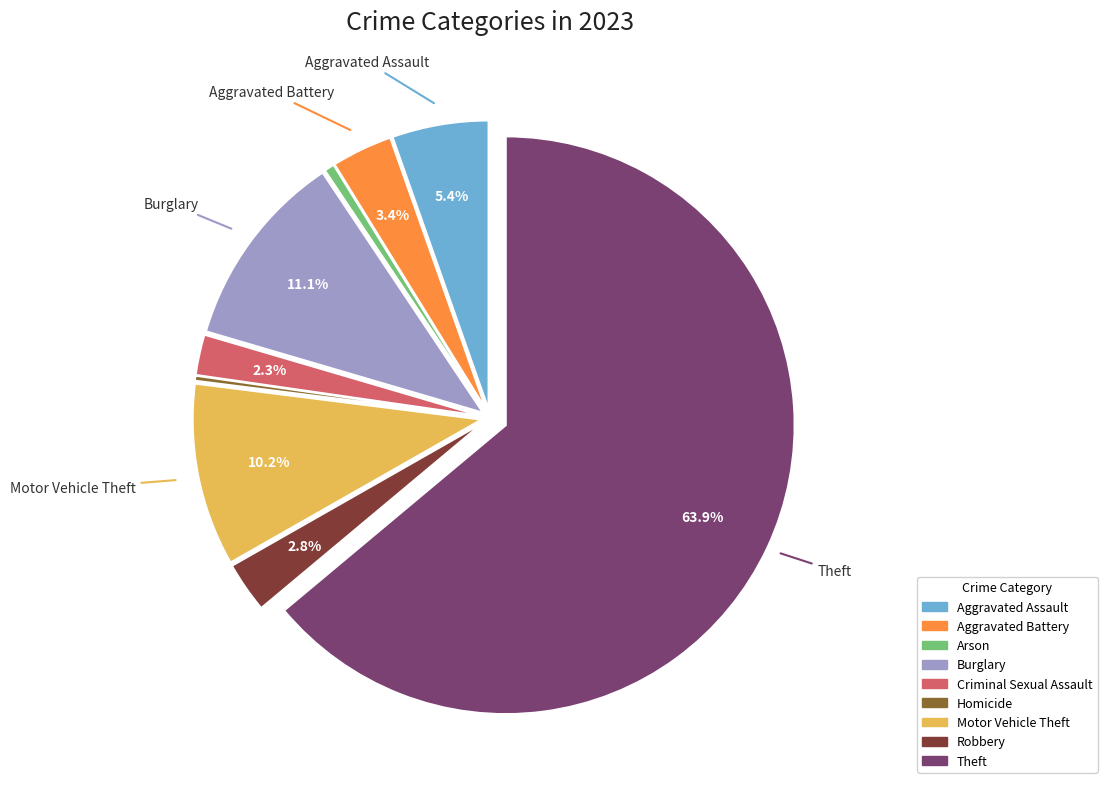

To the nearest percent, what portion does Burglary represent?

11%